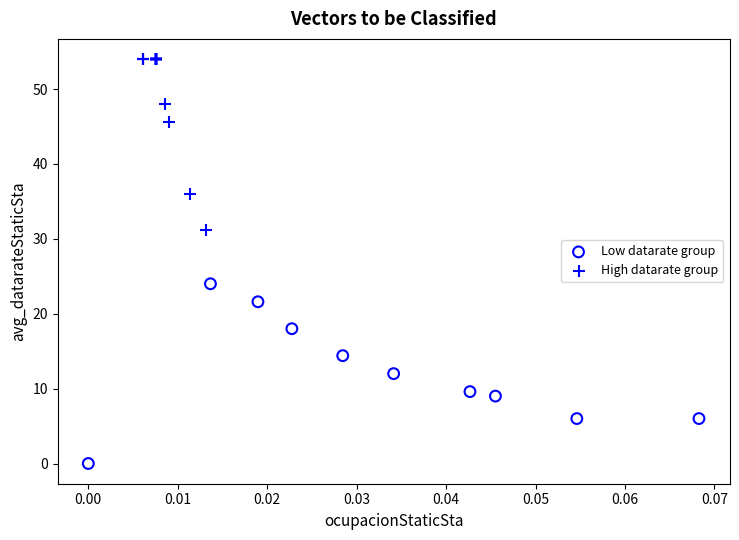

Which series contains the lowest Y value?

Low datarate group